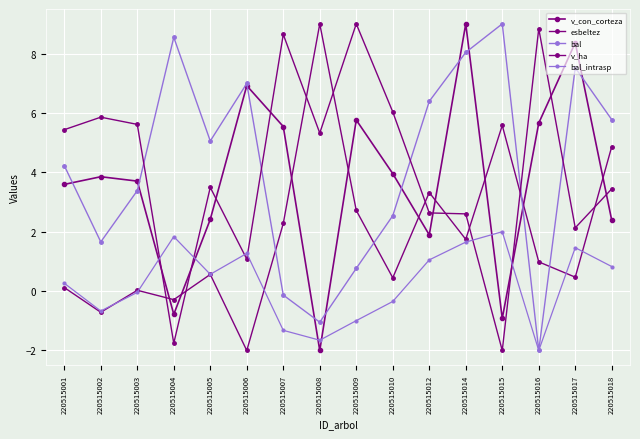

What is the difference between the maximum and minimum values in the bal series?

11.0